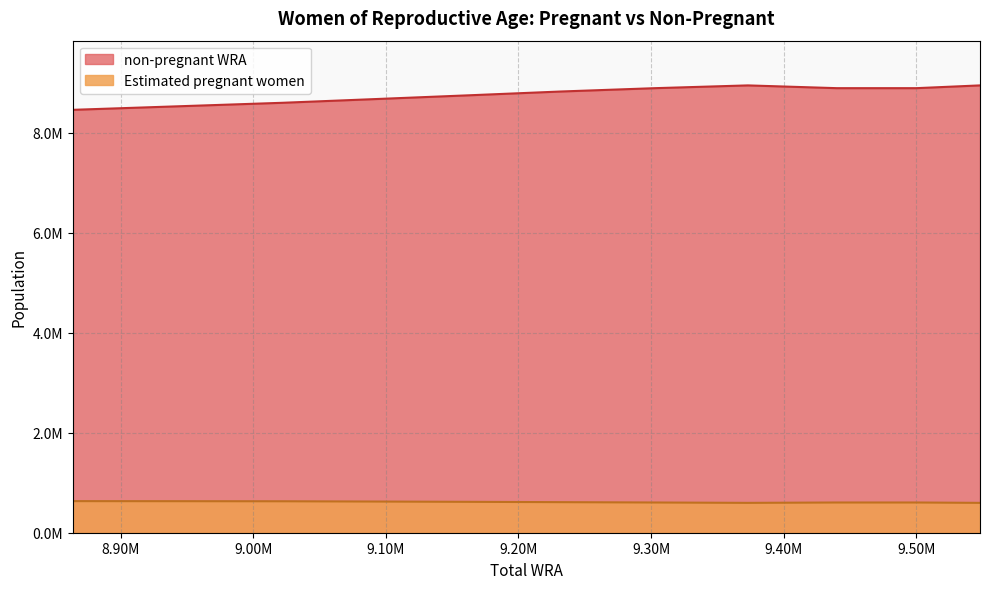

True or false: Estimated pregnant women has a value of 597413.7 at 9373000.

True